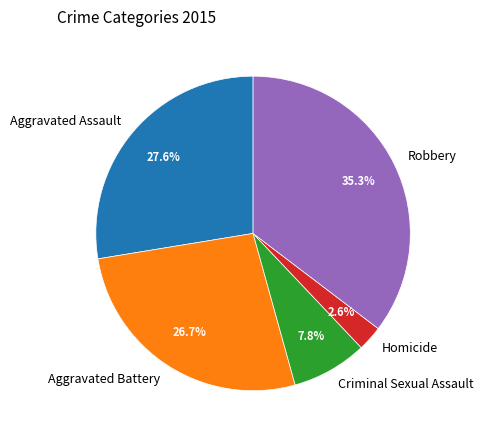

Which category has the biggest portion of the pie?

Robbery